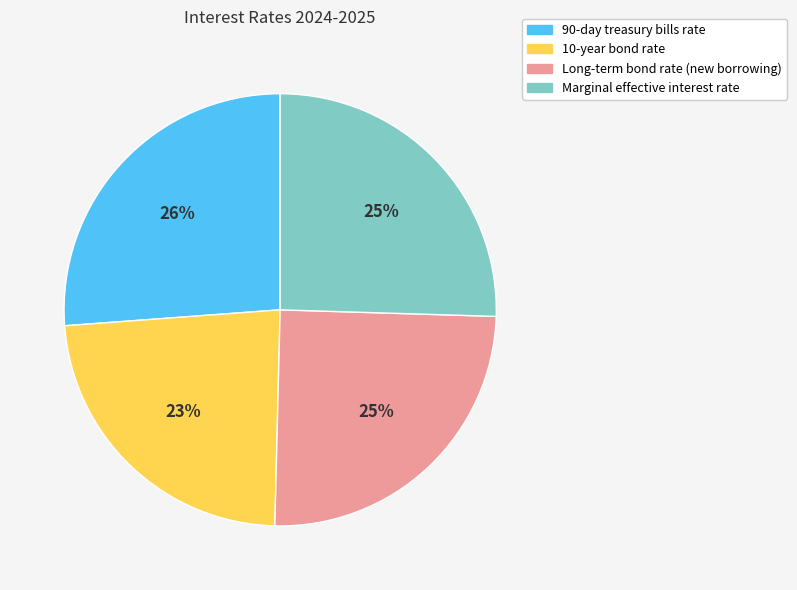

Combined, do Long-term bond rate (new borrowing) and 90-day treasury bills rate account for over 50%?

Yes